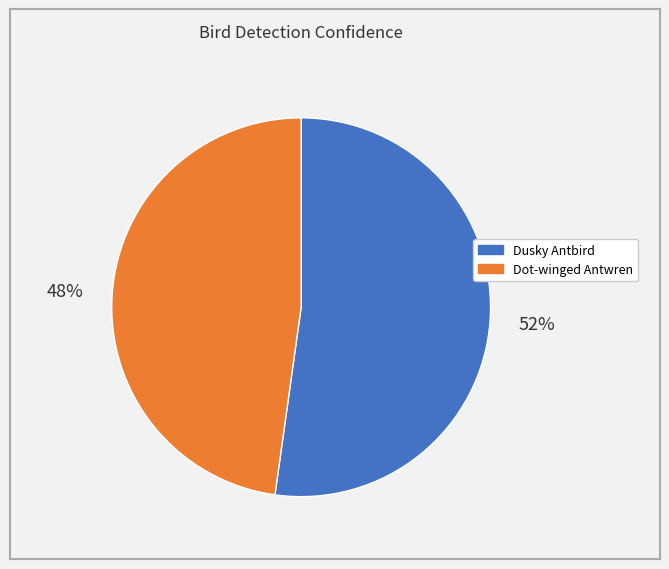

To the nearest percent, what is the average slice percentage?

50%